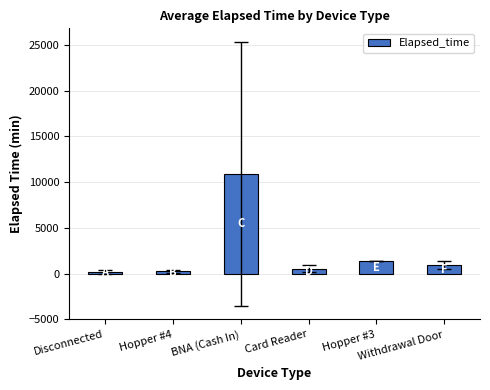

What is the value of the 1st bar from the left?

170.0